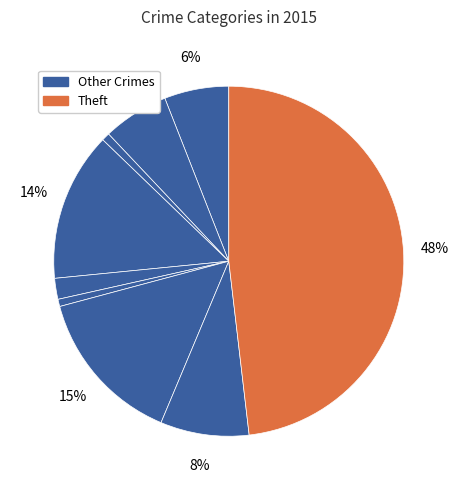

How many slices are in this pie chart?

9